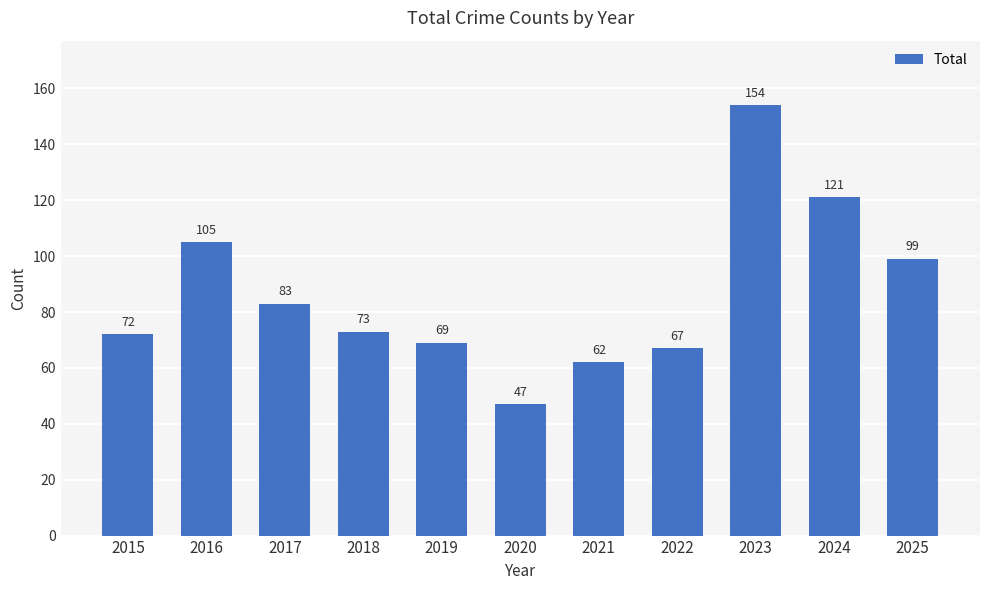

Are the bars horizontal?

No